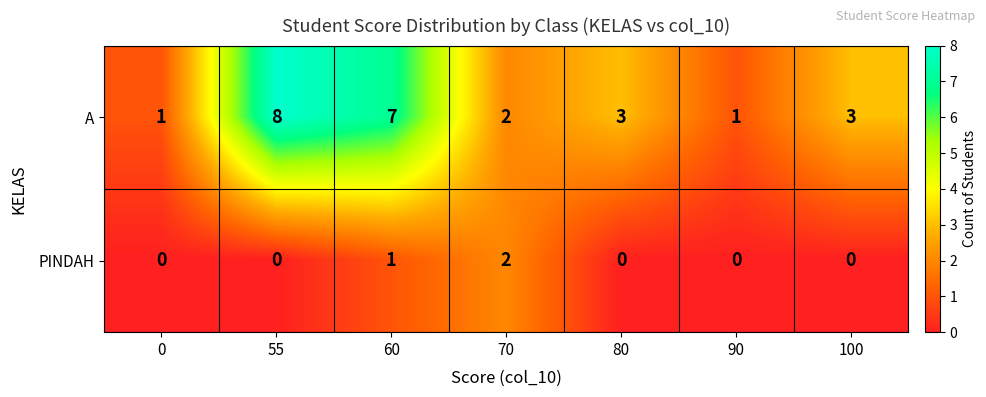

Count the PINDAH values in the range 0 to 1.

6